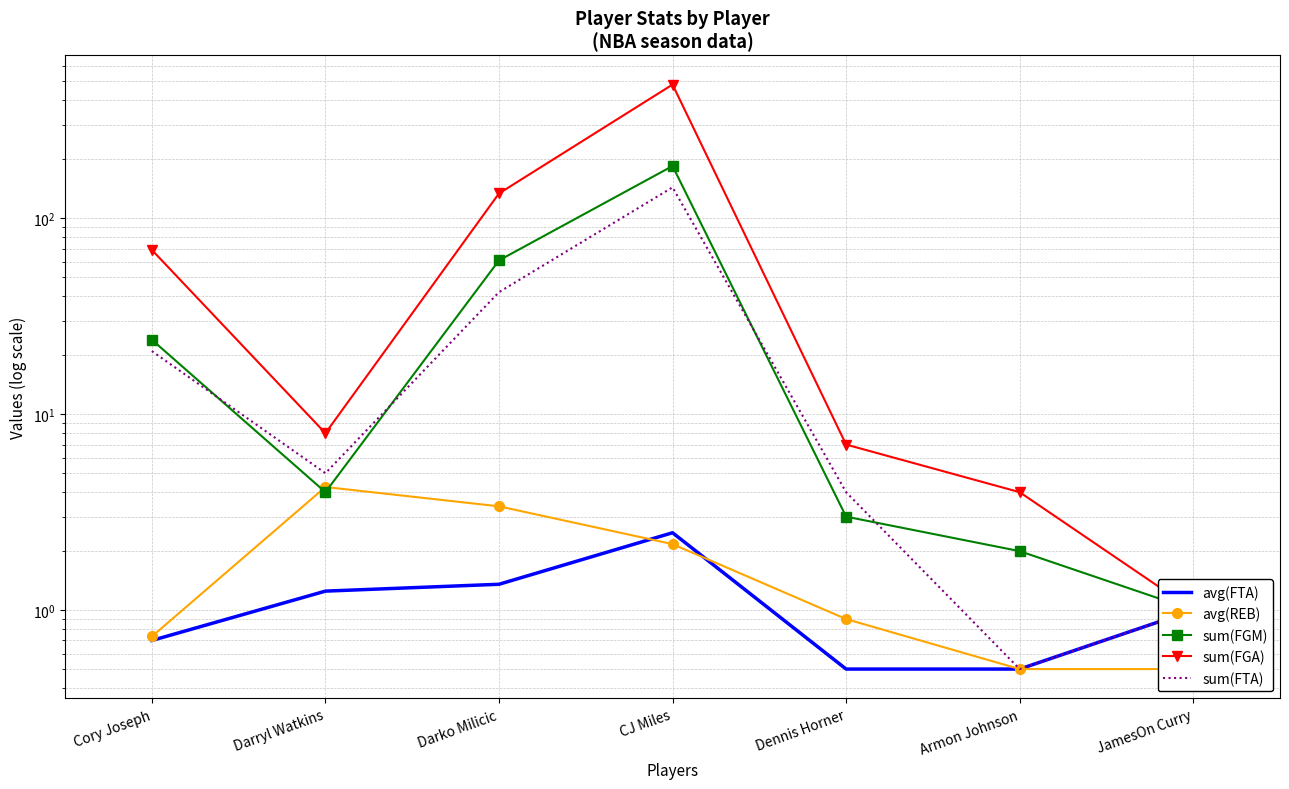

What is the difference between the maximum and minimum values in the avg(FTA) series?

2.0